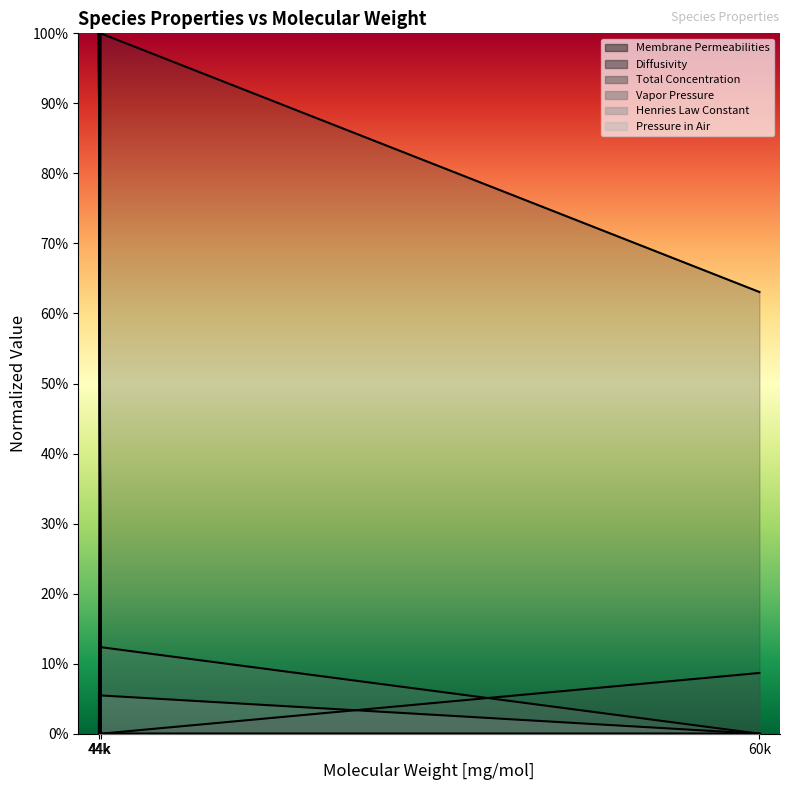

How many values in Total Concentration are above zero?

2